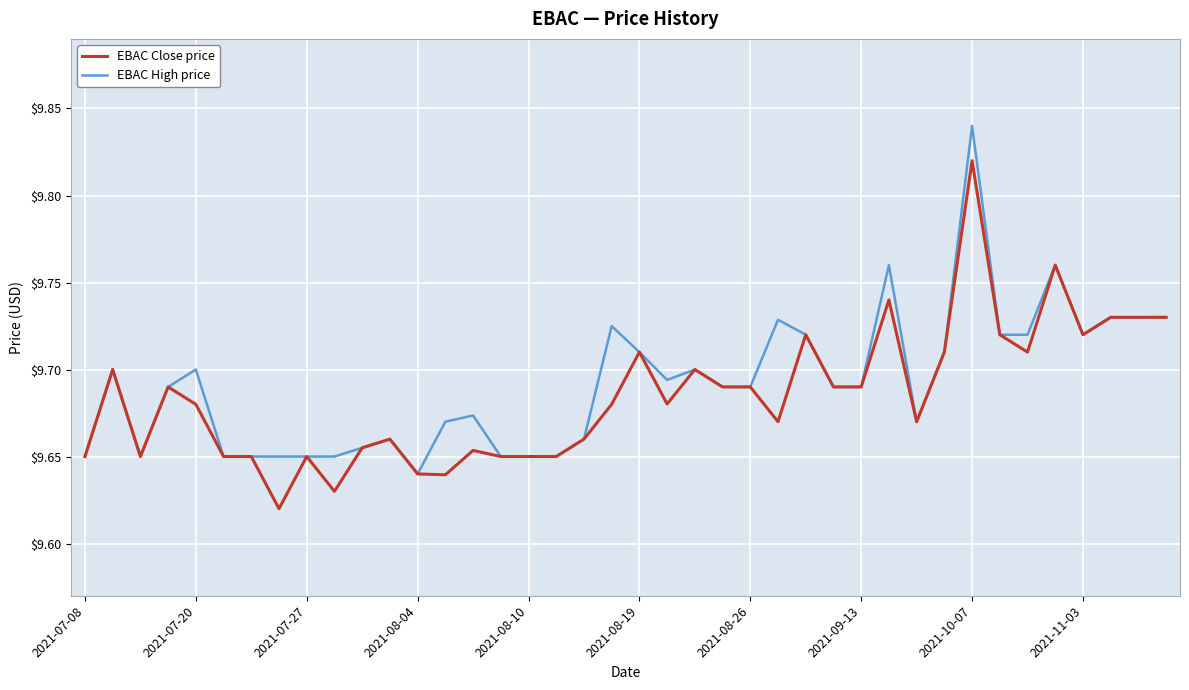

Rank the series by their maximum value, from lowest to highest.

EBAC Close price, EBAC High price